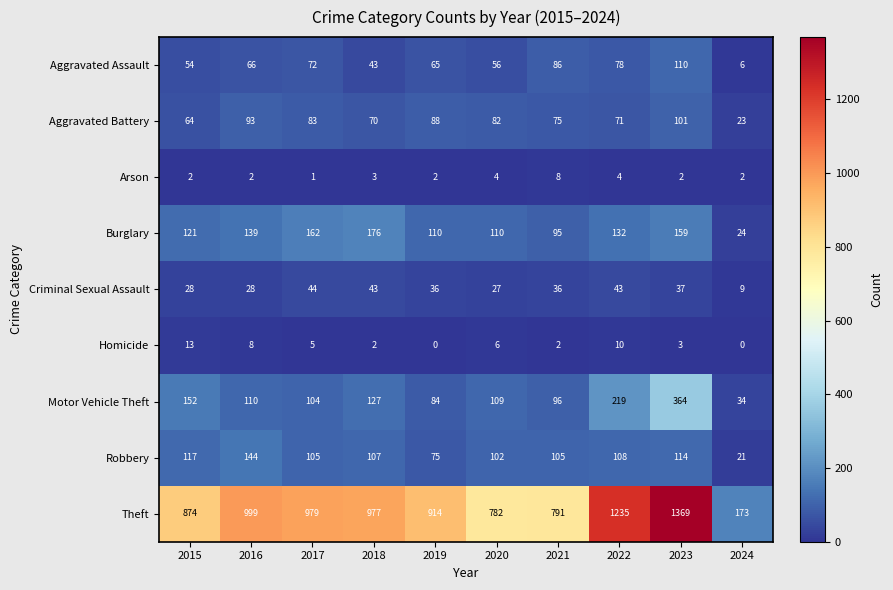

Rank the series by their maximum value, from highest to lowest.

Theft, Motor Vehicle Theft, Burglary, Robbery, Aggravated Assault, Aggravated Battery, Criminal Sexual Assault, Homicide, Arson